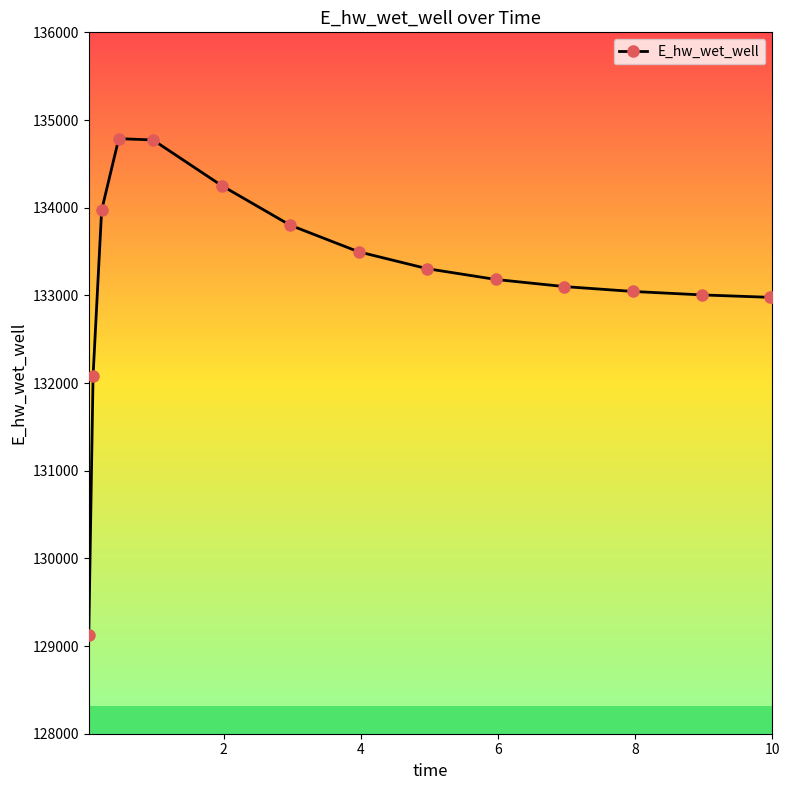

How many data points are less than 133181?

7